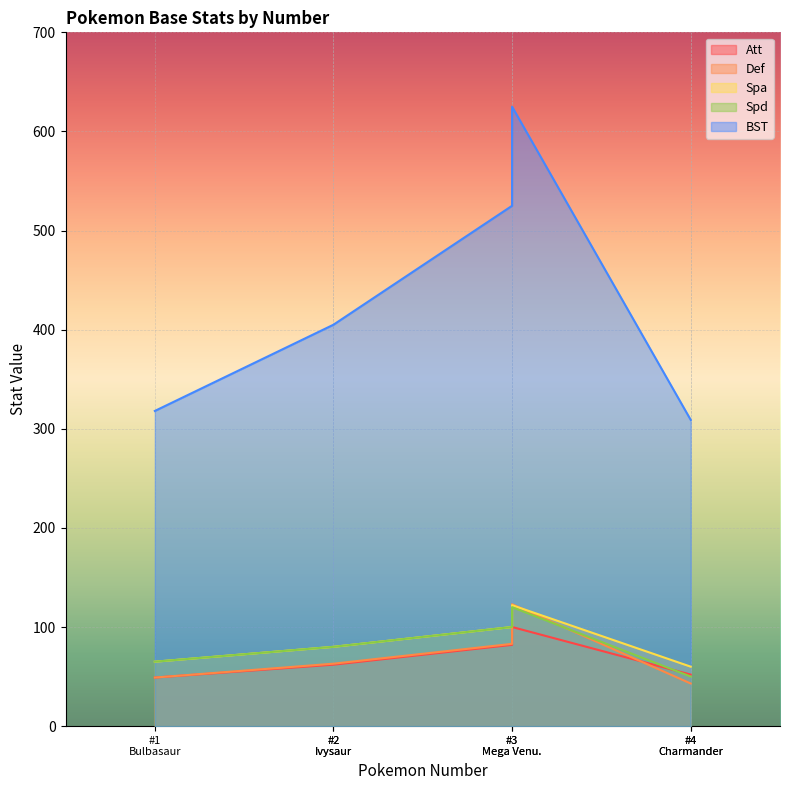

Is the value of BST at #4 Charmander greater than the value of Att at #3 Mega Venu.?

Yes